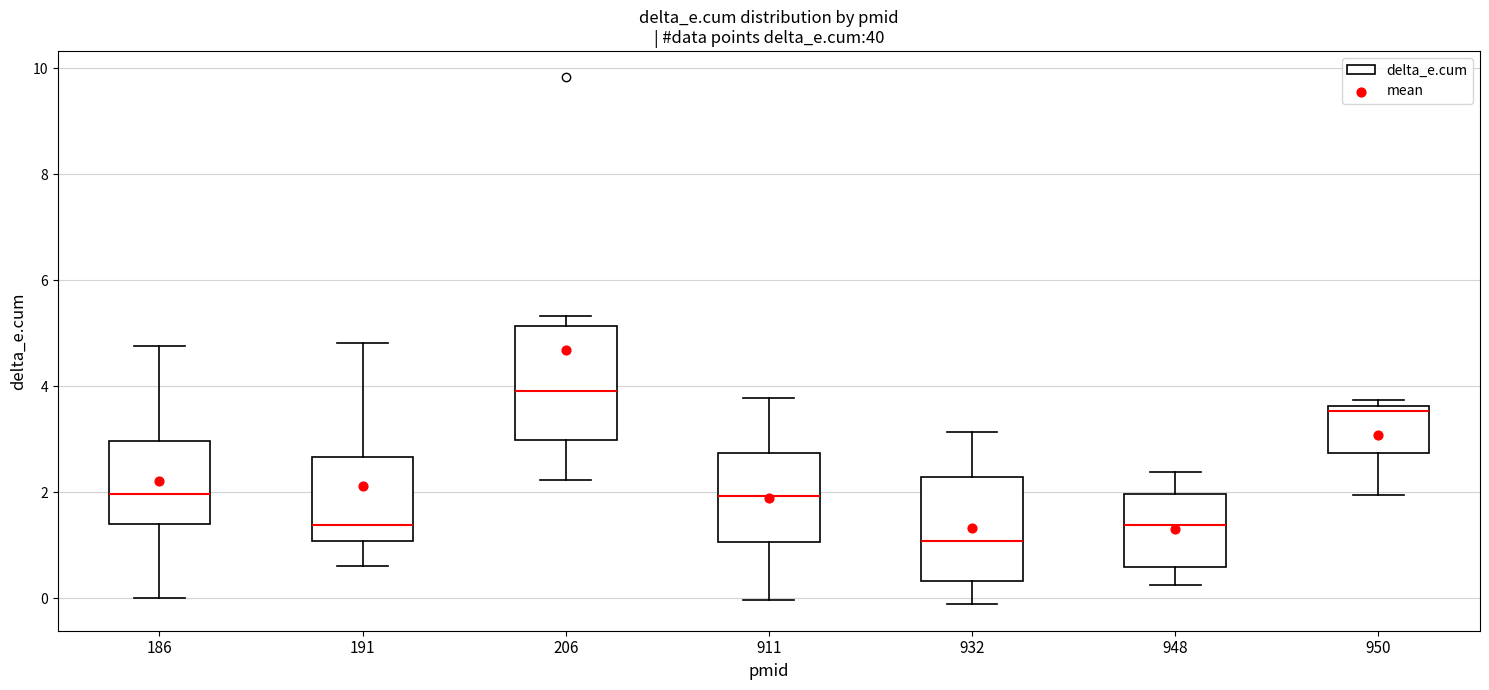

Which box has the highest median line?

206